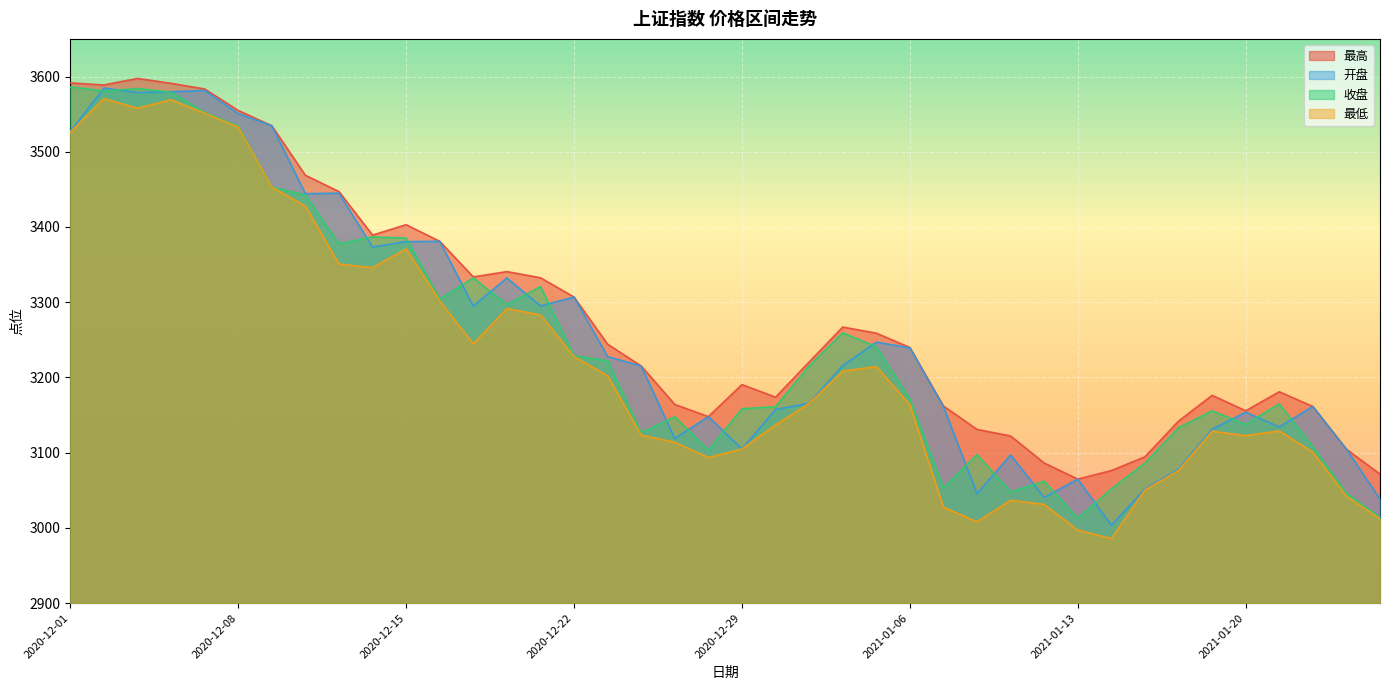

How many interior local valleys does the 收盘 series have?

10